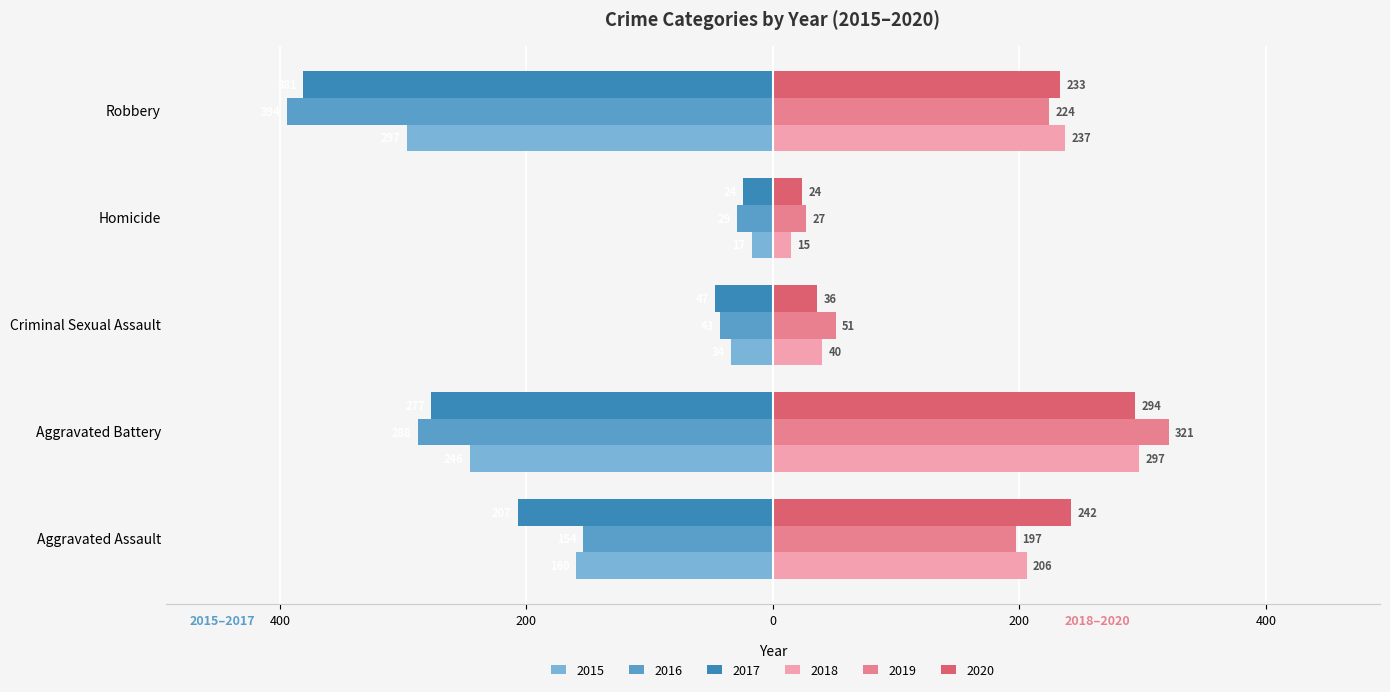

What value does the 2015 series have at Criminal Sexual Assault, to the nearest 10?

-30